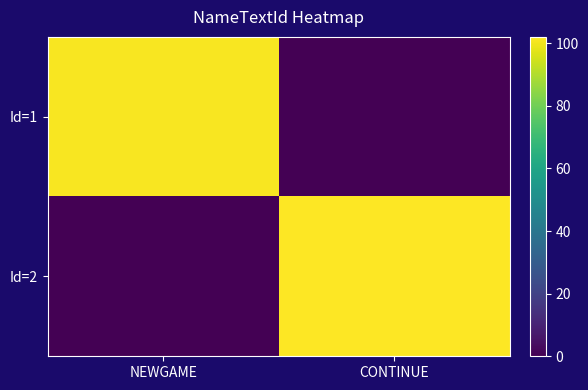

Which series has the largest total across all categories?

Id=2